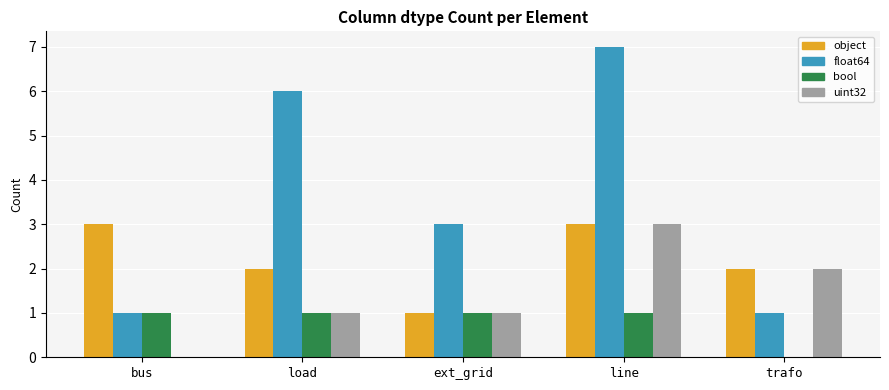

Reading left to right, list all the values displayed in this chart.

object: bus=3	load=2	ext_grid=1	line=3	trafo=2
float64: bus=1	load=6	ext_grid=3	line=7	trafo=1
bool: bus=1	load=1	ext_grid=1	line=1	trafo=0
uint32: bus=0	load=1	ext_grid=1	line=3	trafo=2